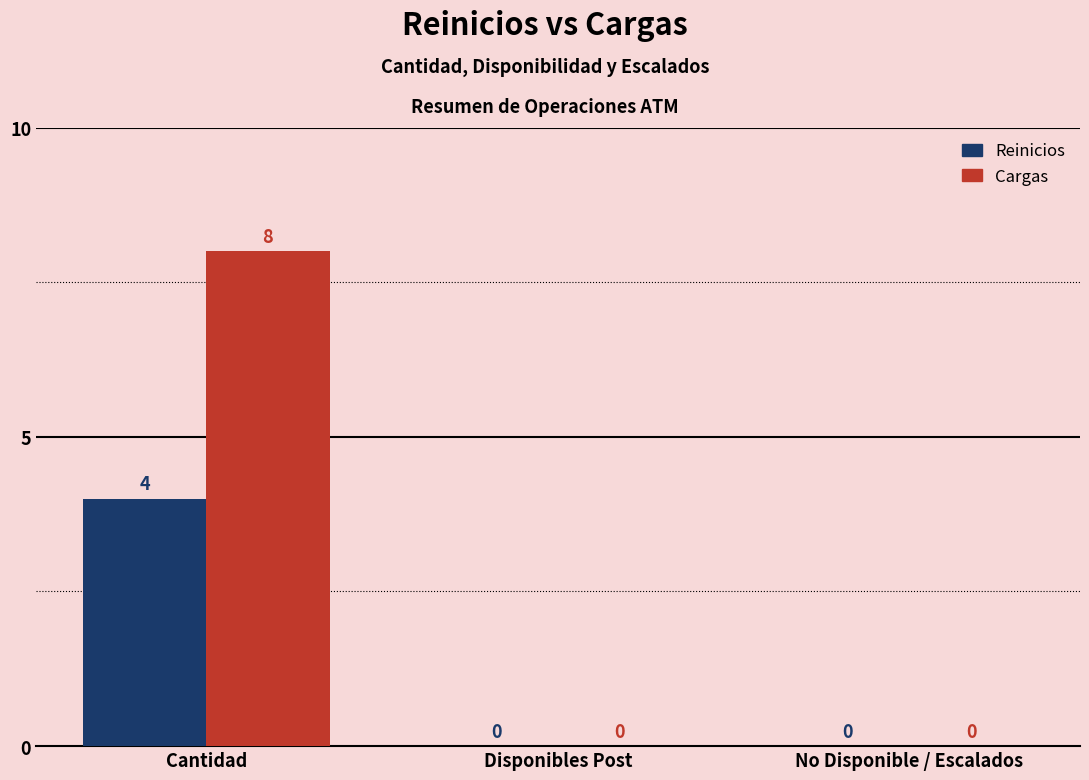

The value of Reinicios at Disponibles Post is 0. True or false?

True